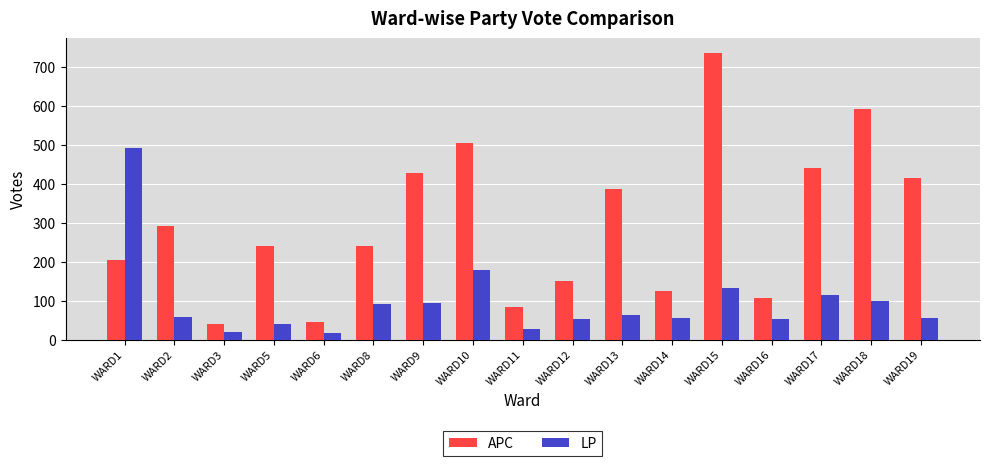

Read the APC value at WARD2.

293